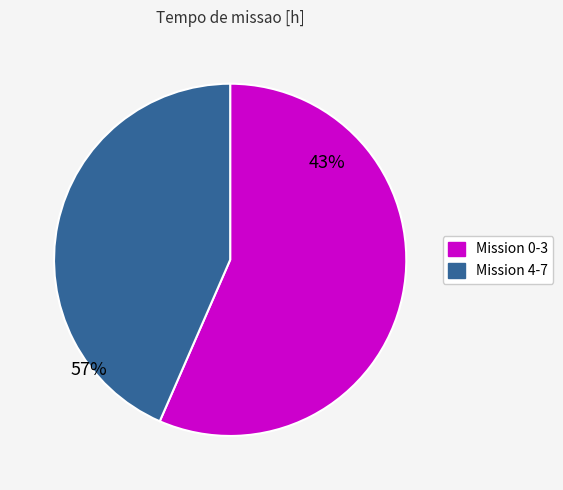

Which has a higher value, Mission 4-7 or Mission 0-3?

Mission 0-3